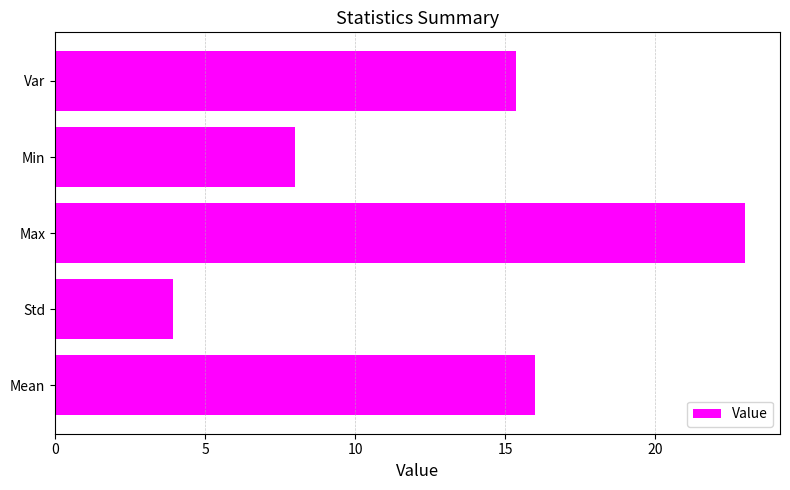

Rank the categories by value from highest to lowest.

Max, Mean, Var, Min, Std